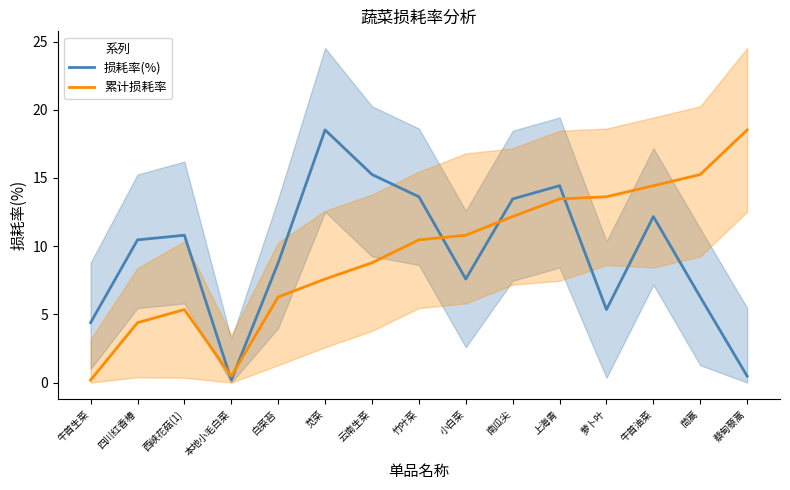

Reading right to left, extract all data points from this chart.

损耗率(%): 0.5	6.3	12.2	5.3	14.4	13.5	7.6	13.6	15.2	18.5	8.8	0.2	10.8	10.5	4.4
累计损耗率: 18.5	15.2	14.4	13.6	13.5	12.2	10.8	10.5	8.8	7.6	6.3	0.5	5.3	4.4	0.2